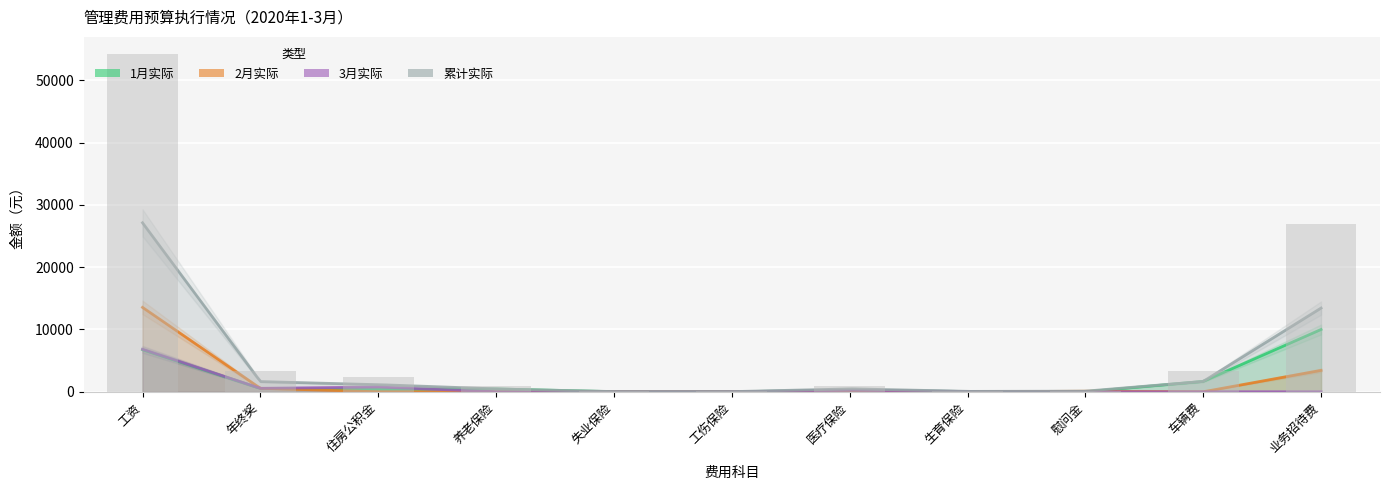

Reading right to left, list all the values displayed in this chart.

1月实际: 10000.0	1665.0	0.0	31.1	240.3	16.8	14.2	454.7	384.0	529.4	6750.0
2月实际: 3438.0	0.0	100.0	0.0	0.0	0.0	0.0	0.0	0.0	555.0	13544.0
3月实际: 0.0	0.0	0.0	31.1	240.3	8.0	14.2	0.0	768.0	555.0	6830.0
累计实际: 13438.0	1665.0	100.0	62.2	480.6	24.8	28.4	454.7	1152.0	1639.3	27124.0